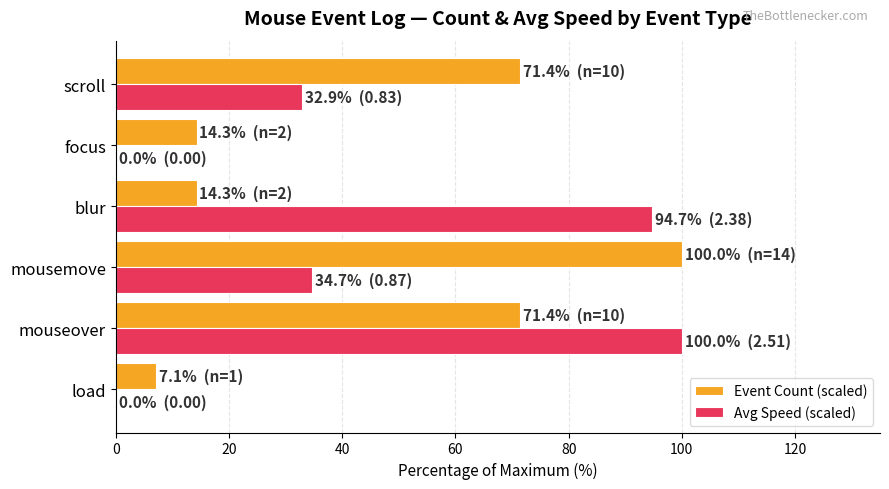

What are all the series names shown in the legend?

Event Count (scaled), Avg Speed (scaled)